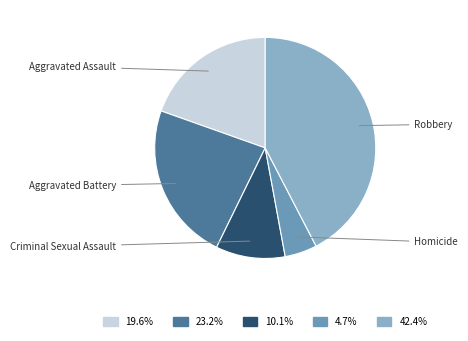

Is there a majority slice in this chart?

No